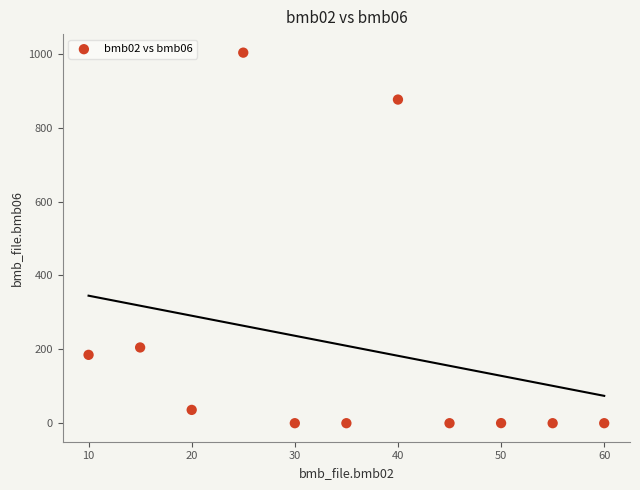

What is the range of X values (max minus min)?

50.0